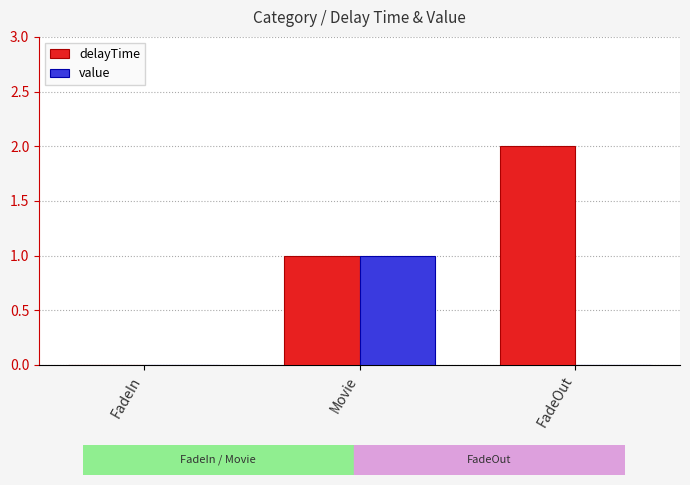

What is the sum of all value values?

1